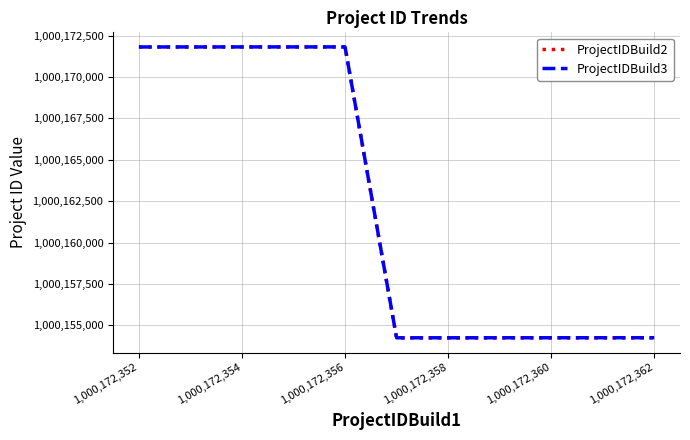

True or false: ProjectIDBuild3 and ProjectIDBuild2 intersect in this chart.

False